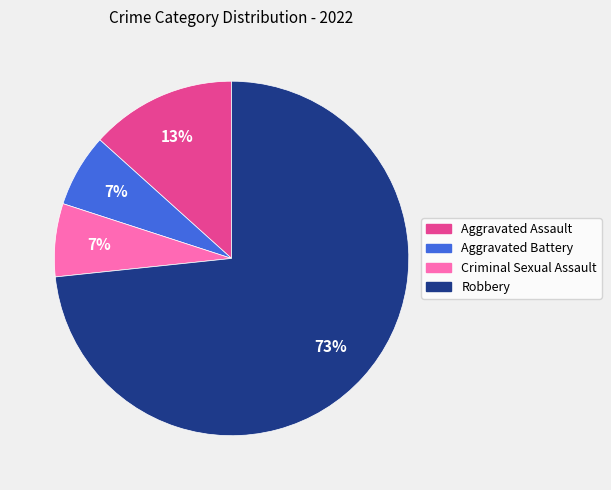

What is the ratio of the value at Criminal Sexual Assault to the value at Aggravated Battery?

1.0